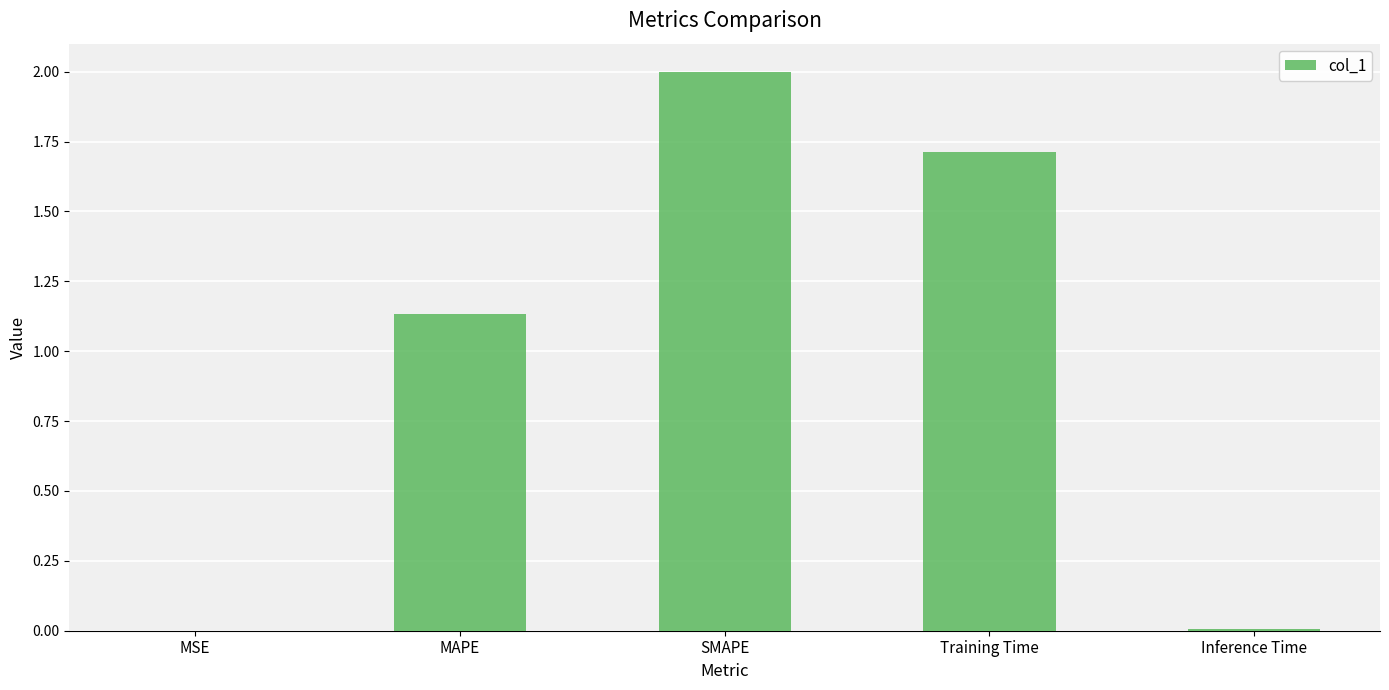

Which has a higher value, MSE or SMAPE?

SMAPE